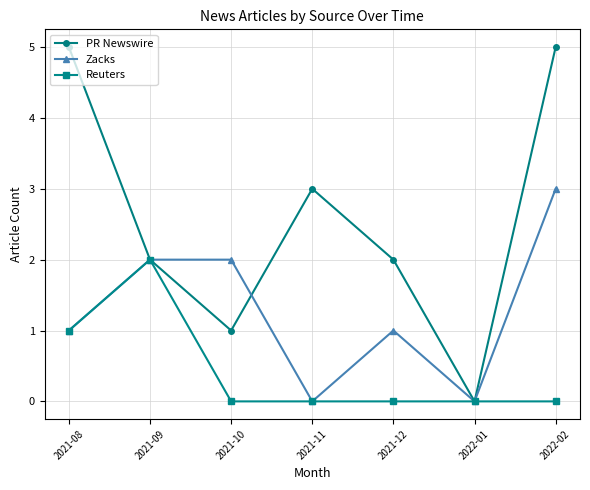

What is the total value across all series at 2021-08?

7